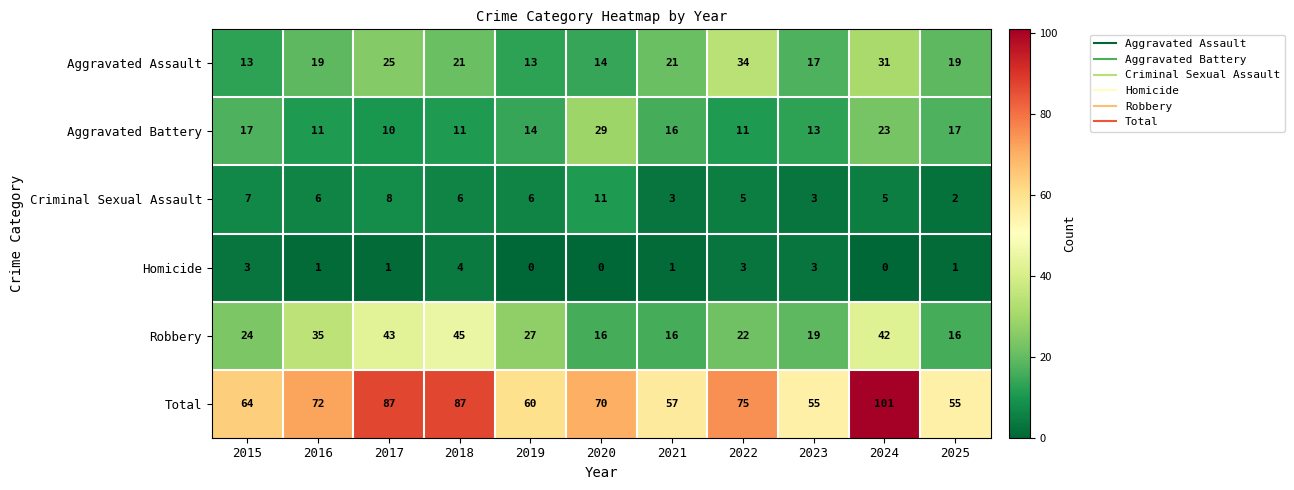

At how many categories does at least one series exceed 18?

11